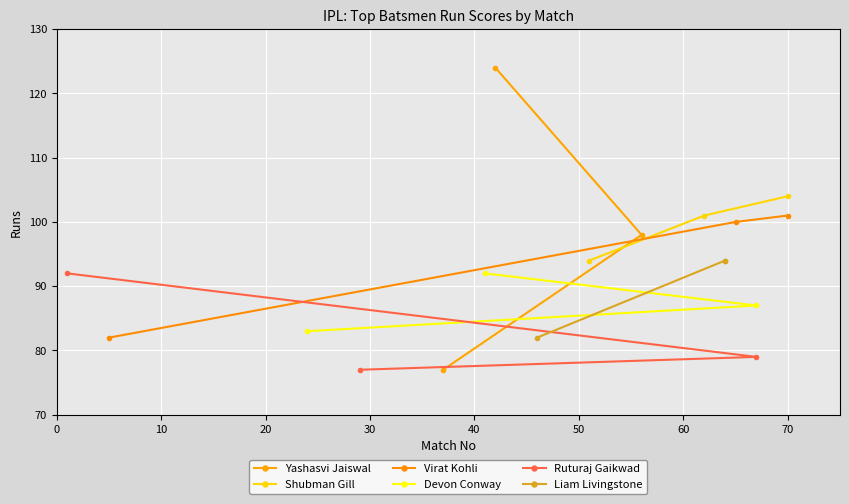

What is the greatest value displayed?

124